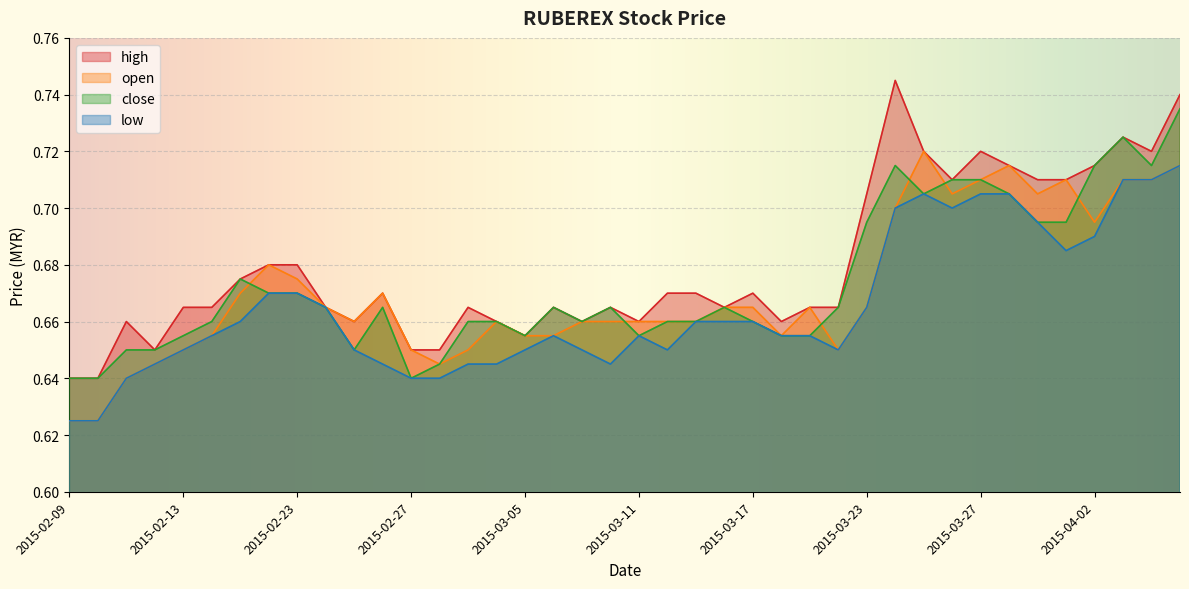

Where is the first local maximum for close?

2015-02-17